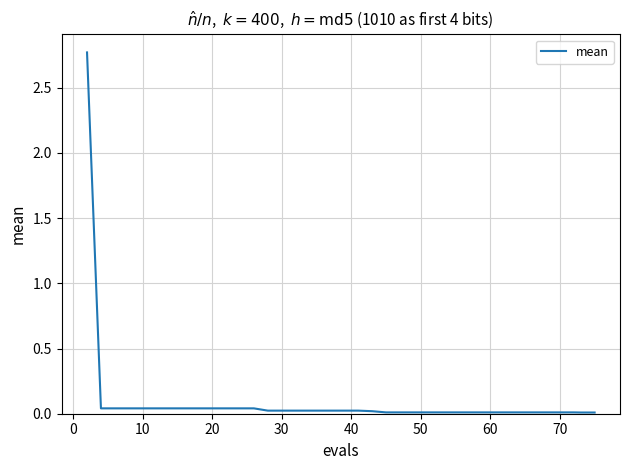

Is this an area chart (filled region under the line)?

No